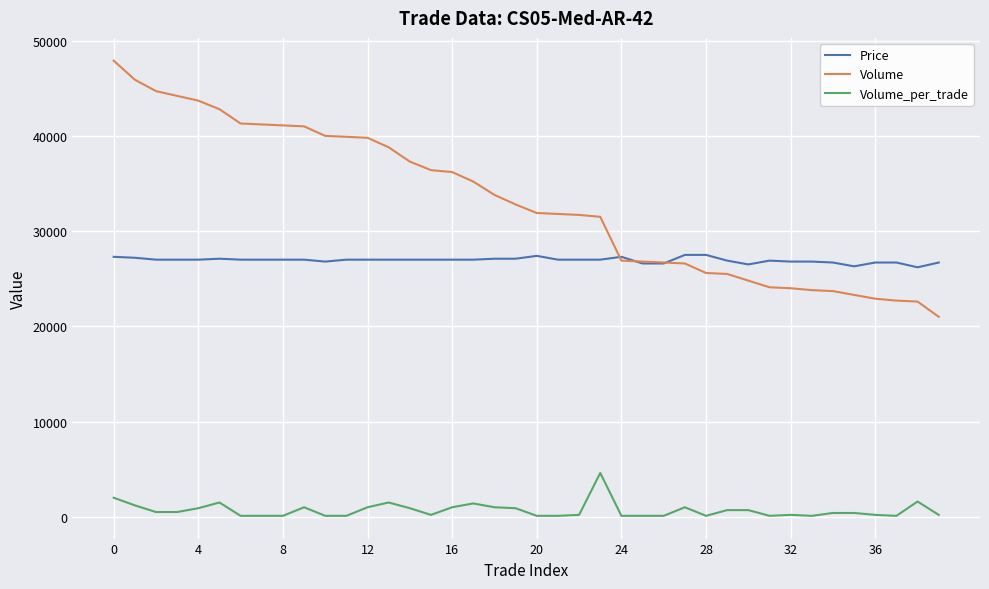

Which series has the largest total across all categories?

Volume